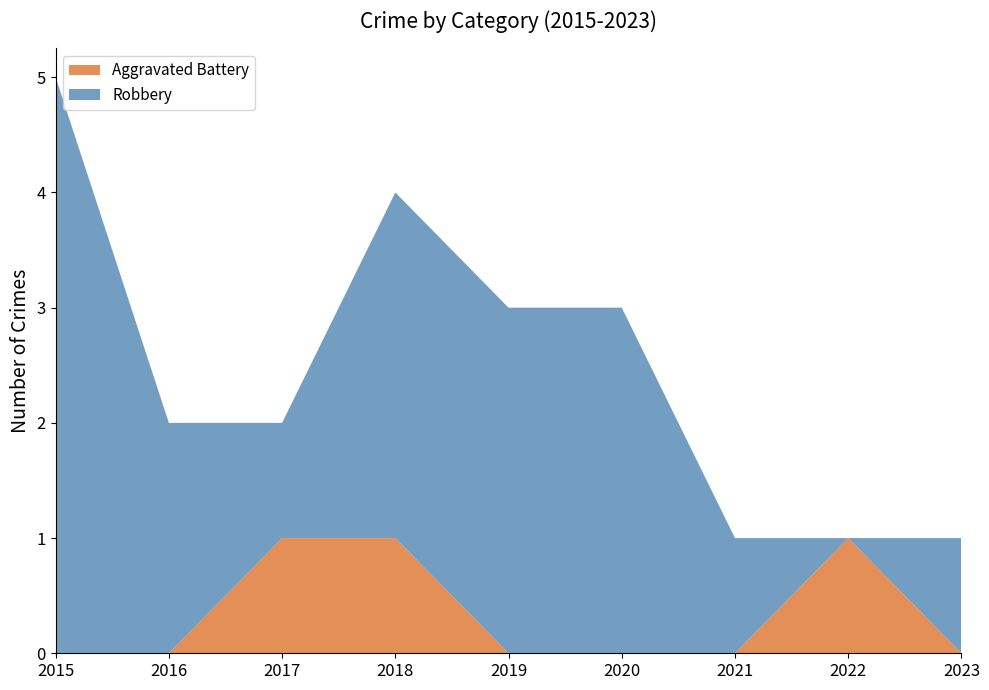

Reading left to right, list all the values displayed in this chart.

Aggravated Battery: 0	0	1	1	0	0	0	1	0
Robbery: 5	2	1	3	3	3	1	0	1